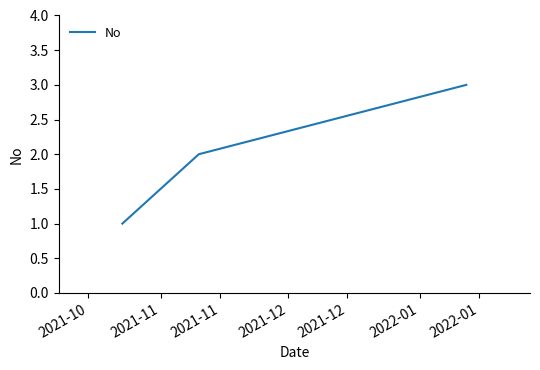

What is the maximum value shown in the chart?

3